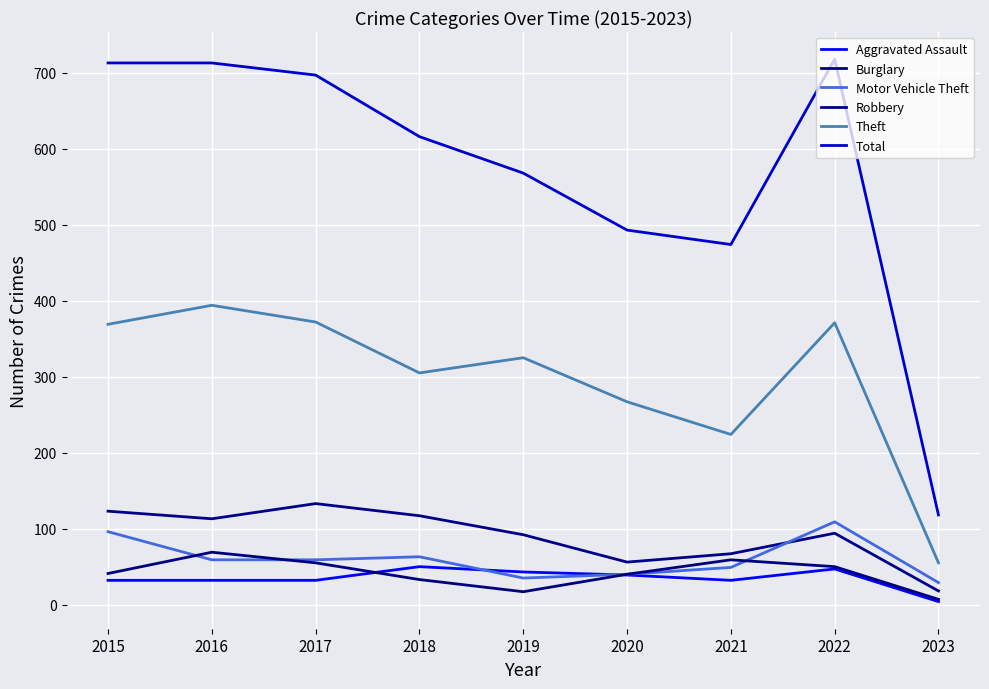

Where is Total nearest to the value 418?

2021